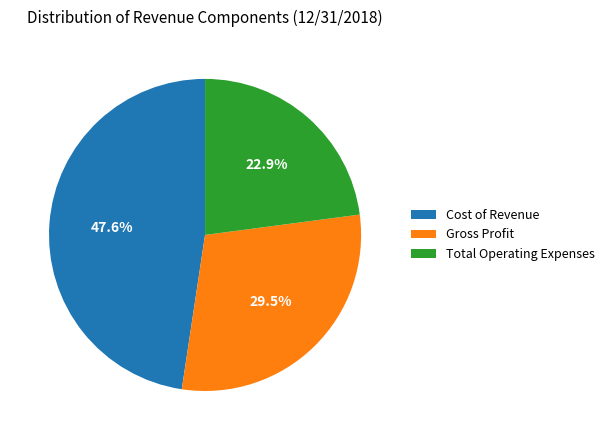

What percentage is the Cost of Revenue slice, to the nearest percent?

48%